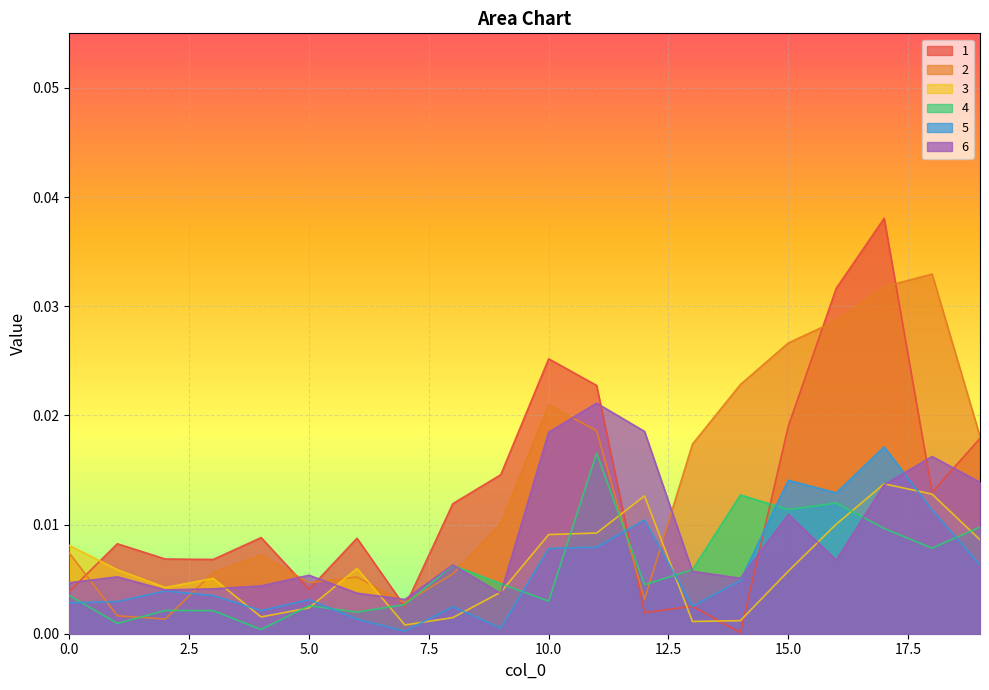

At 18, list the series in order from smallest to largest.

4, 5, 3, 1, 6, 2